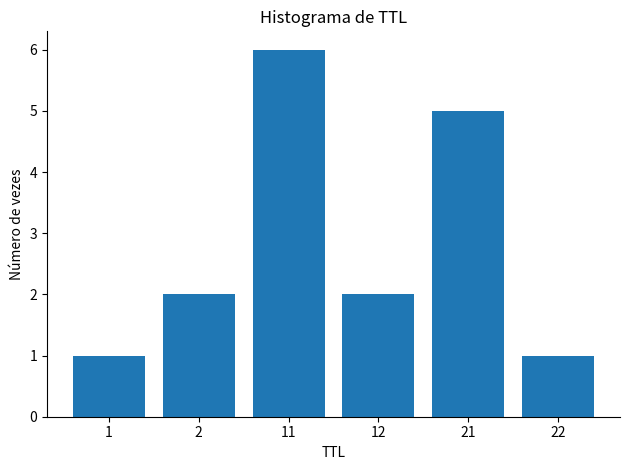

What is the change in value from 1 to 21?

+4